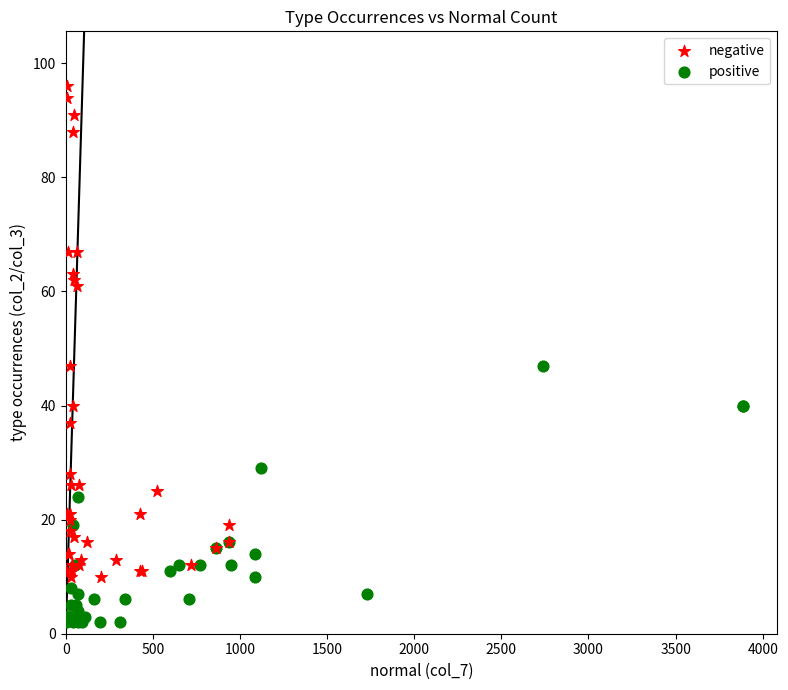

What are all the series names shown in the legend?

negative, positive